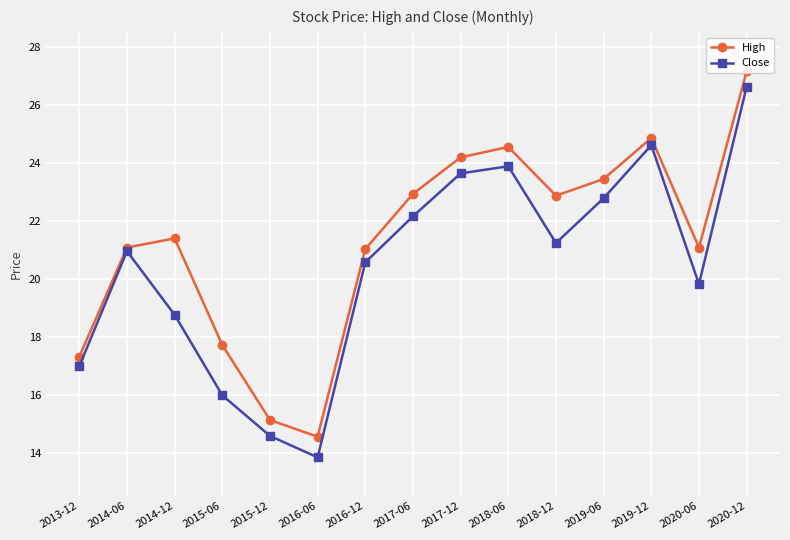

Is this an area chart (filled region under the line)?

No